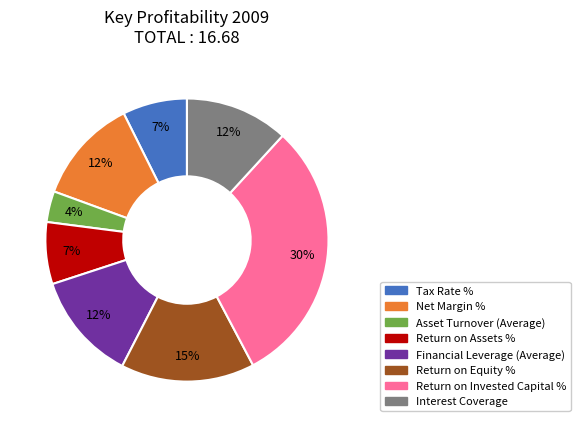

What is the ratio of the value at Asset Turnover (Average) to the value at Interest Coverage?

0.3